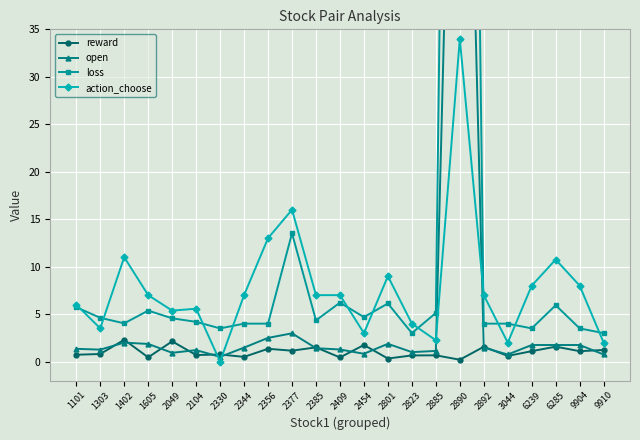

Reading left to right, what are all the values shown in this chart?

reward: 1101=0.7	1303=0.8	1402=2.3	1605=0.5	2049=2.1	2104=0.7	2330=0.8	2344=0.5	2356=1.4	2377=1.1	2385=1.5	2409=0.4	2454=1.8	2801=0.3	2823=0.7	2885=0.7	2890=0.2	2892=1.6	3044=0.6	6239=1.1	6285=1.6	9904=1.1	9910=1.2
open: 1101=1.3	1303=1.3	1402=2.0	1605=1.9	2049=0.9	2104=1.2	2330=0.5	2344=1.5	2356=2.5	2377=3.0	2385=1.4	2409=1.3	2454=0.8	2801=1.9	2823=1.0	2885=1.1	2890=100.0	2892=1.5	3044=0.7	6239=1.7	6285=1.7	9904=1.7	9910=0.7
loss: 1101=5.7	1303=4.6	1402=4.0	1605=5.4	2049=4.6	2104=4.2	2330=3.5	2344=4.0	2356=4.0	2377=13.5	2385=4.3	2409=6.2	2454=4.7	2801=6.1	2823=3.0	2885=5.1	2890=200.0	2892=4.0	3044=4.0	6239=3.5	6285=5.9	9904=3.5	9910=3.0
action_choose: 1101=6.0	1303=3.5	1402=11.0	1605=7.0	2049=5.4	2104=5.6	2330=0.0	2344=7.0	2356=13.0	2377=16.0	2385=7.0	2409=7.0	2454=3.0	2801=9.0	2823=4.0	2885=2.2	2890=34.0	2892=7.0	3044=2.0	6239=8.0	6285=10.8	9904=8.0	9910=2.0